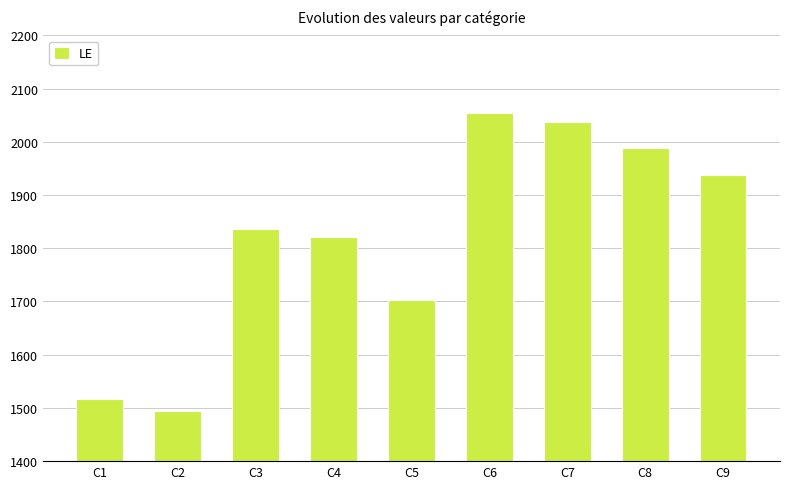

The value at C8 is 2713. True or false?

False